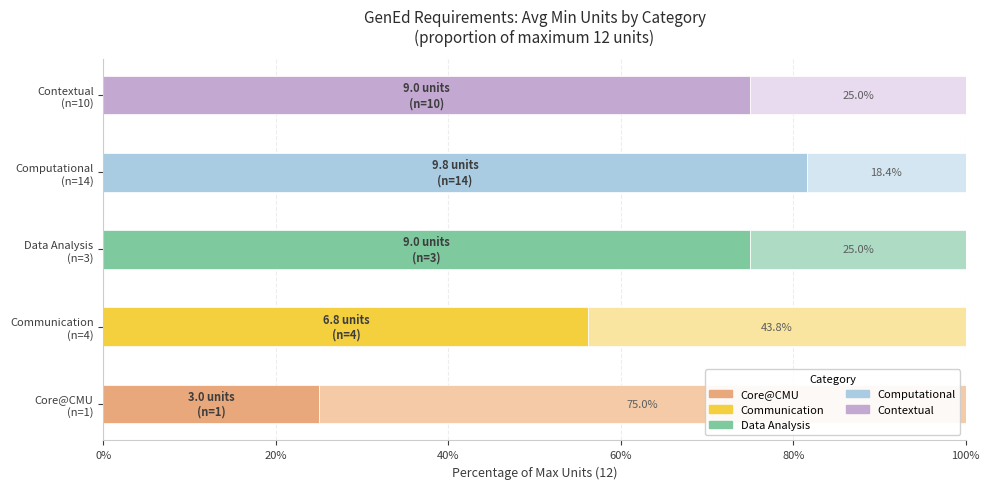

How many distinct data groups are displayed?

2